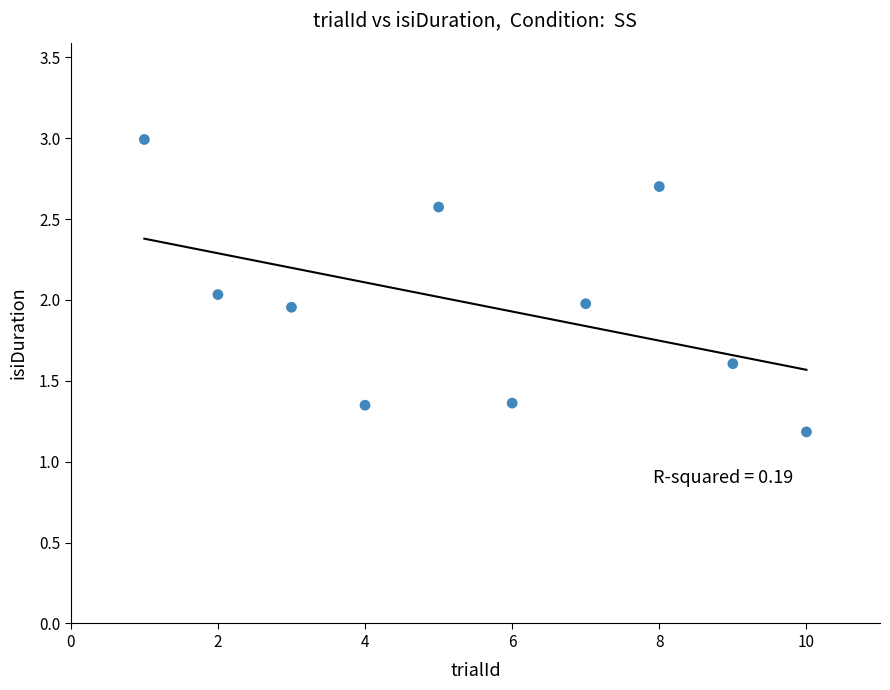

What is the range of X values (max minus min)?

9.0